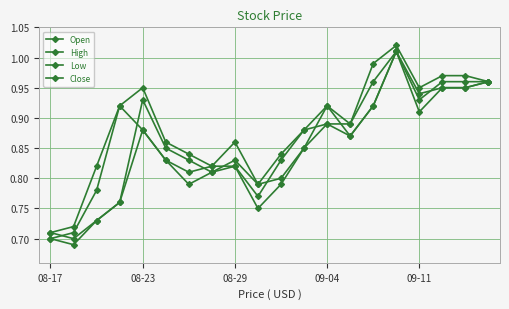

Does the chart display data point markers on the line(s)?

Yes